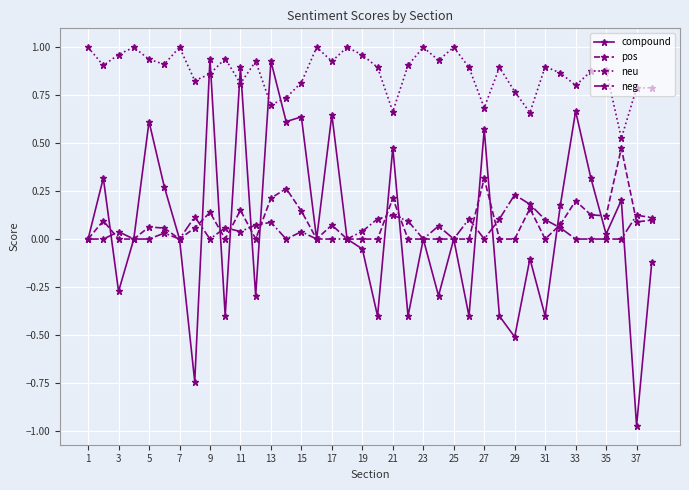

List the series in order of their peak value, highest first.

neu, compound, pos, neg